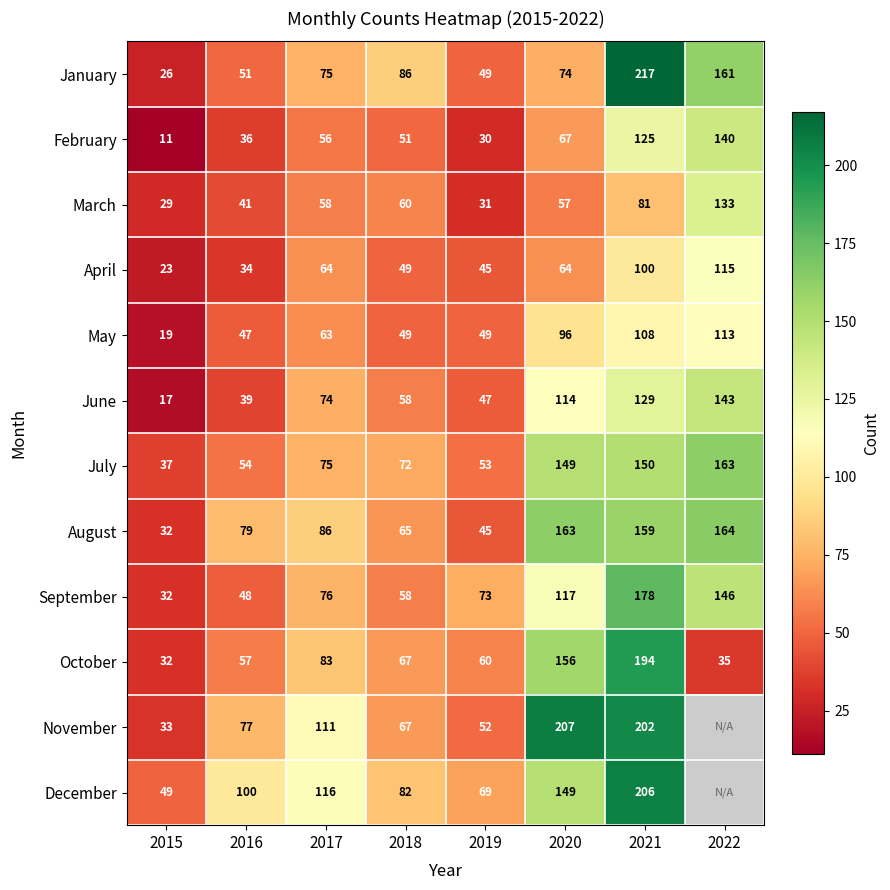

At 2016, list the series in order from largest to smallest.

December, August, November, October, July, January, September, May, March, June, February, April